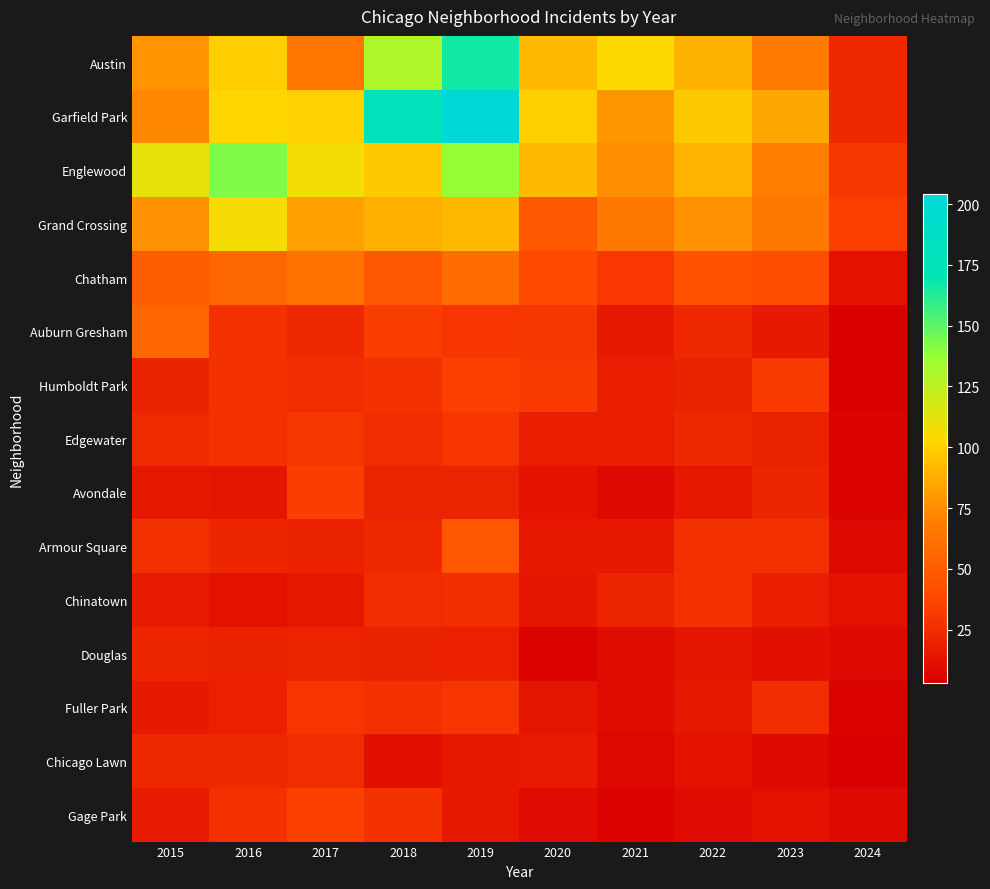

Which series has the largest range (max minus min)?

Garfield Park